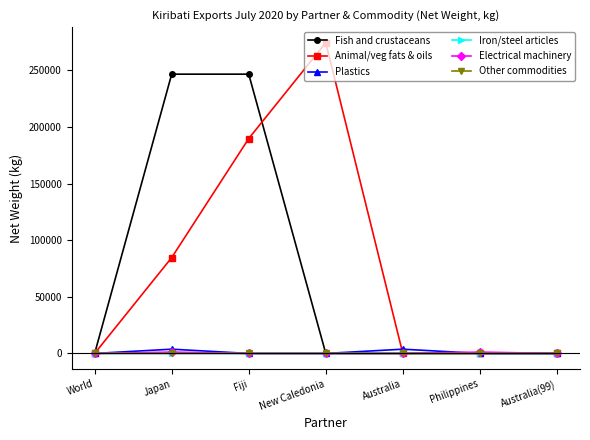

What is the difference between the second highest and minimum values in the Other commodities series?

1